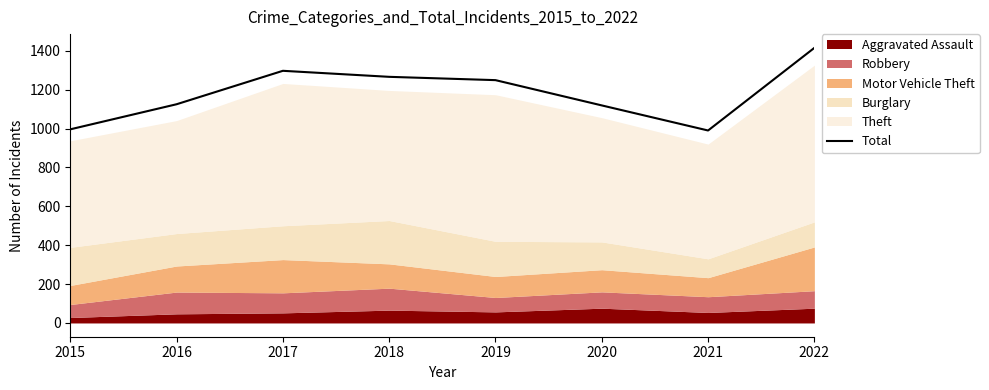

The chart shows a value of 1266 at 2018. True or false?

True